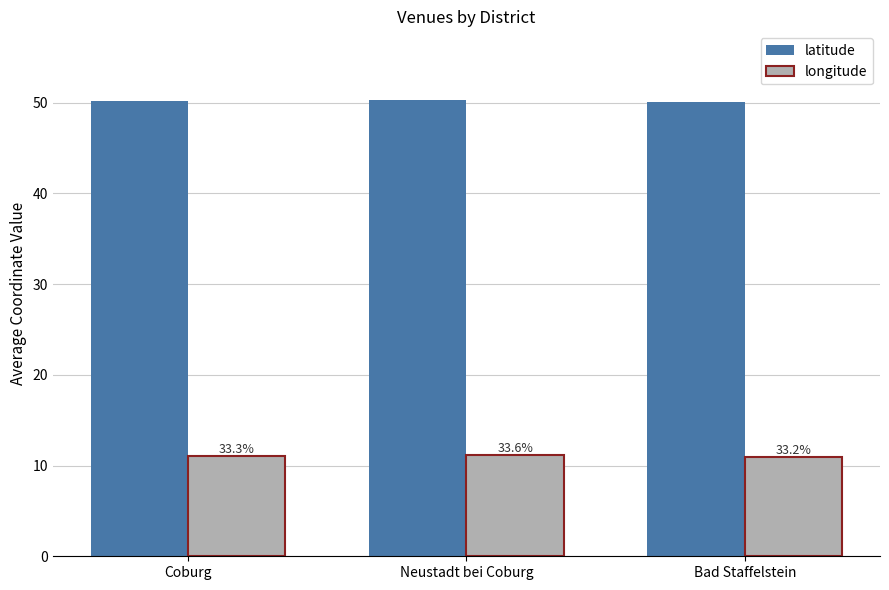

List the labels in order of longitude value, largest first.

Neustadt bei Coburg, Coburg, Bad Staffelstein